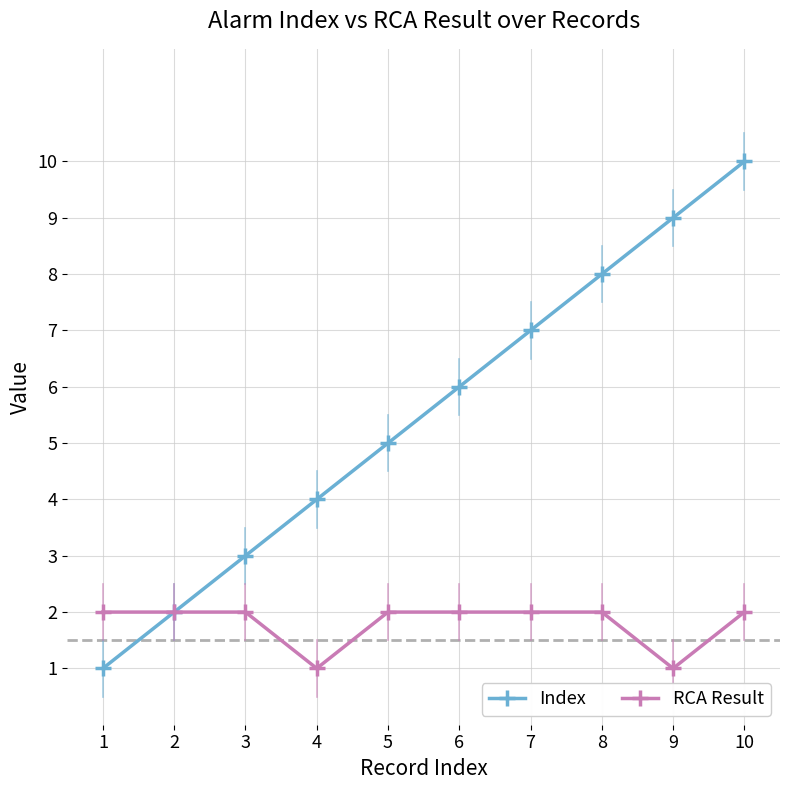

Which series has the largest total across all categories?

Index